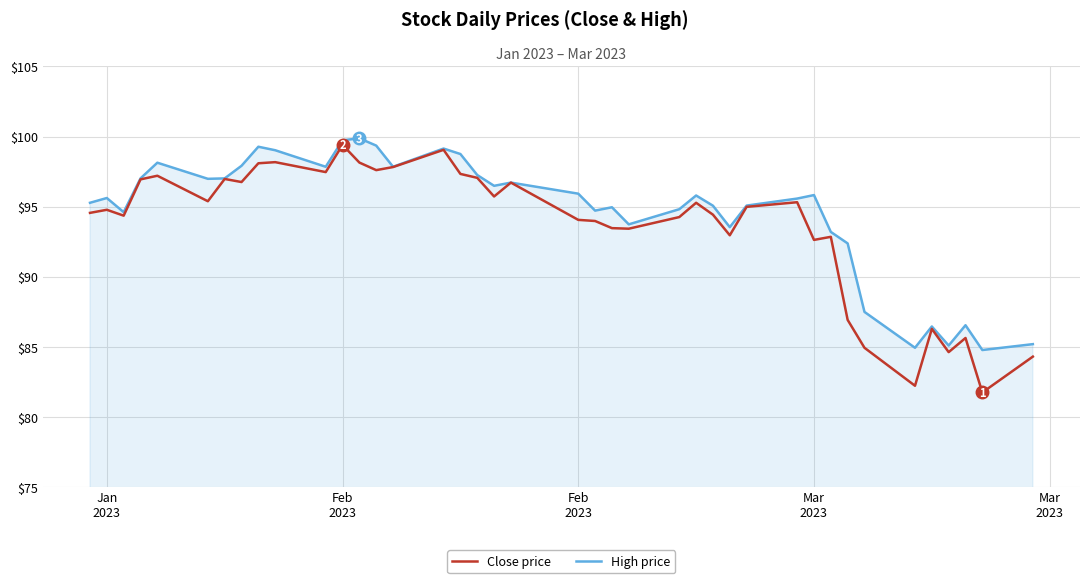

What is the greatest value displayed?

99.9